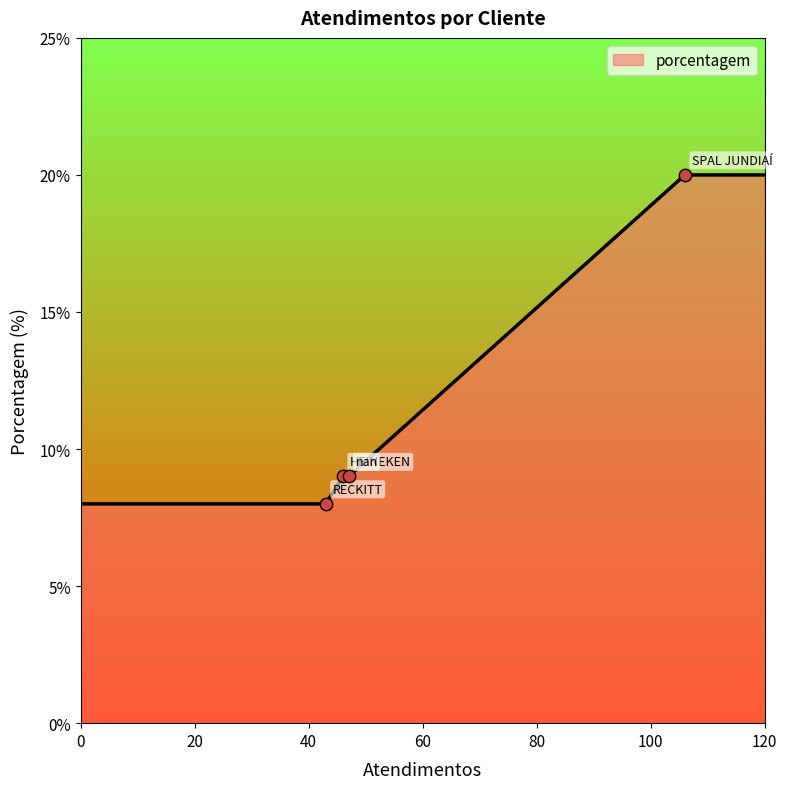

True or false: the data has more than 2 interior local peaks.

False